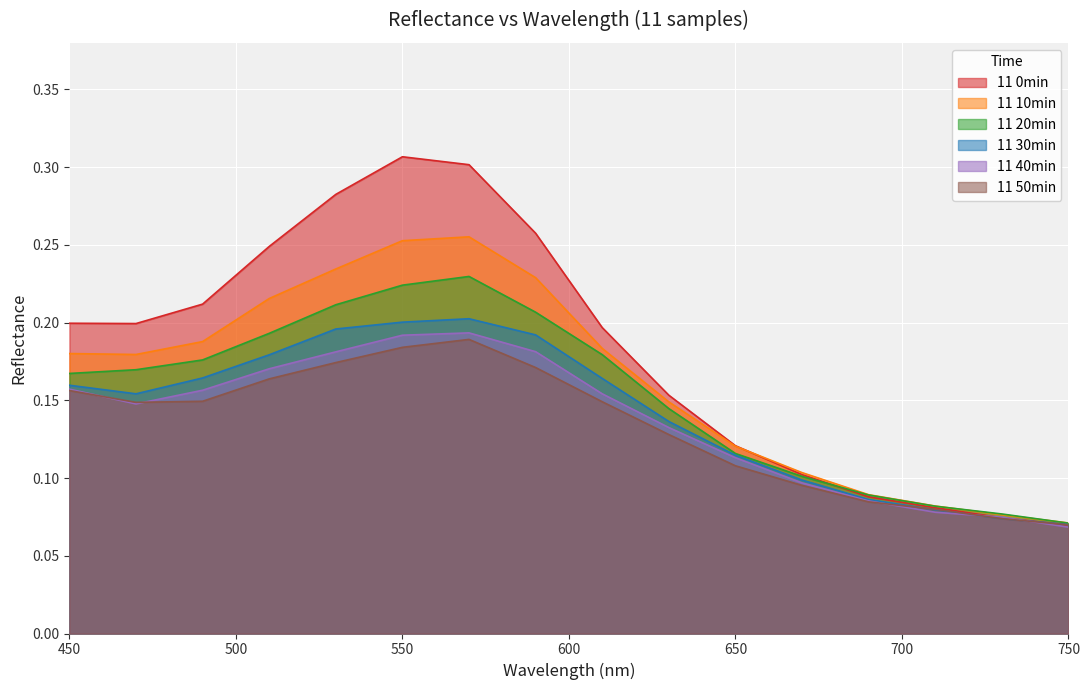

Rank the categories by 11 30min value from lowest to highest.

750, 730, 710, 690, 670, 650, 630, 470, 450, 610, 490, 510, 590, 530, 550, 570